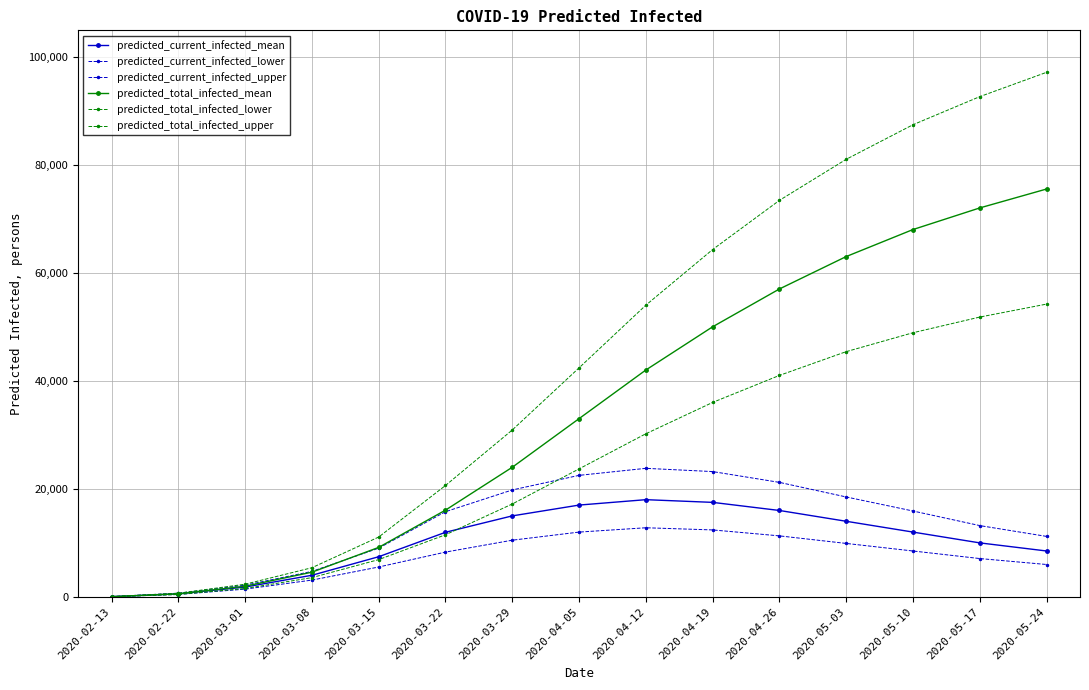

Is it true that predicted_current_infected_mean equals 4006 at 2020-03-08?

True